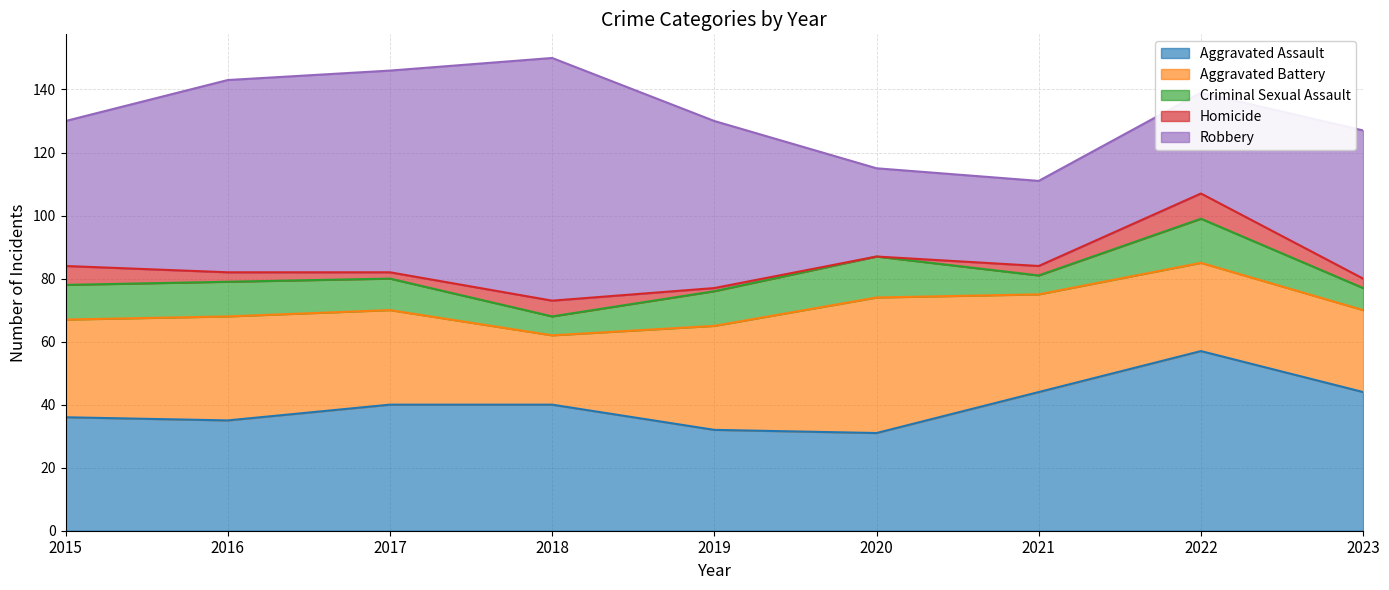

True or false: Aggravated Assault and Homicide intersect in this chart.

False